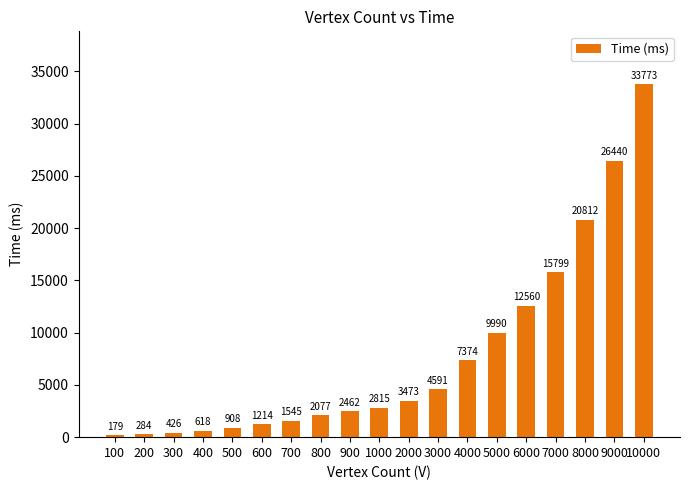

The value at 3000 is 4591. True or false?

True